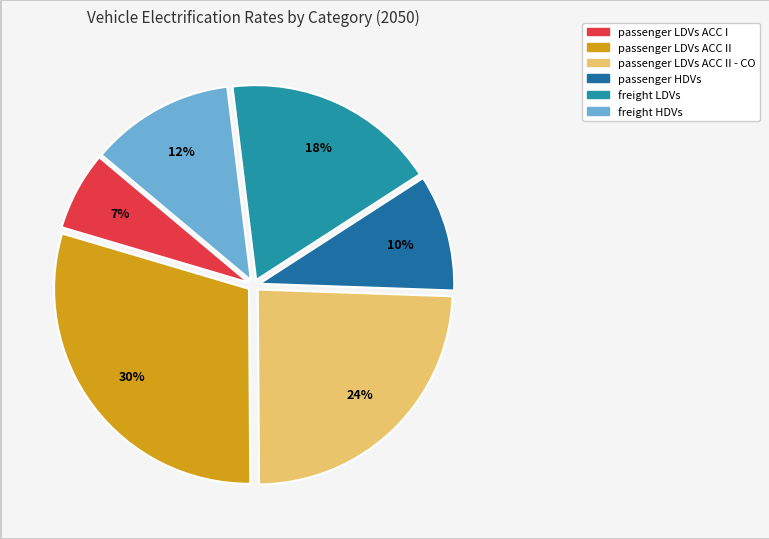

Count the number of slices in the pie.

6